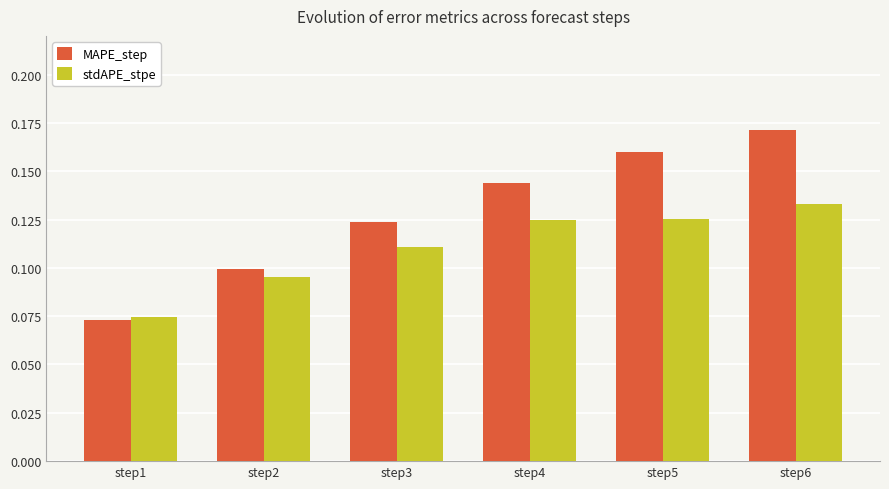

Rank the series by their average value, from lowest to highest.

stdAPE_stpe, MAPE_step